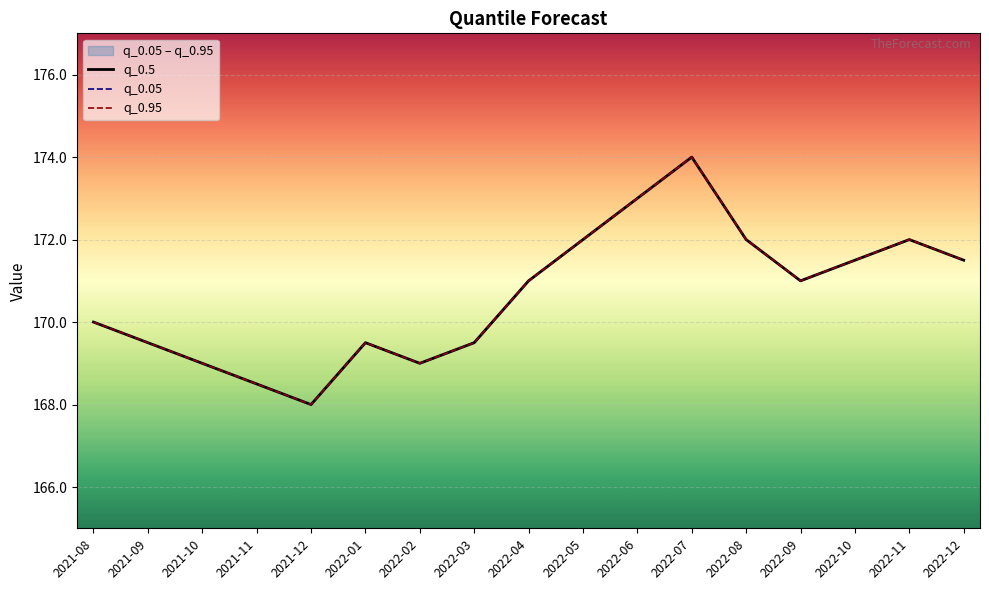

What is the difference between the q_0.05 values at 2021-11 and 2022-12?

3.0